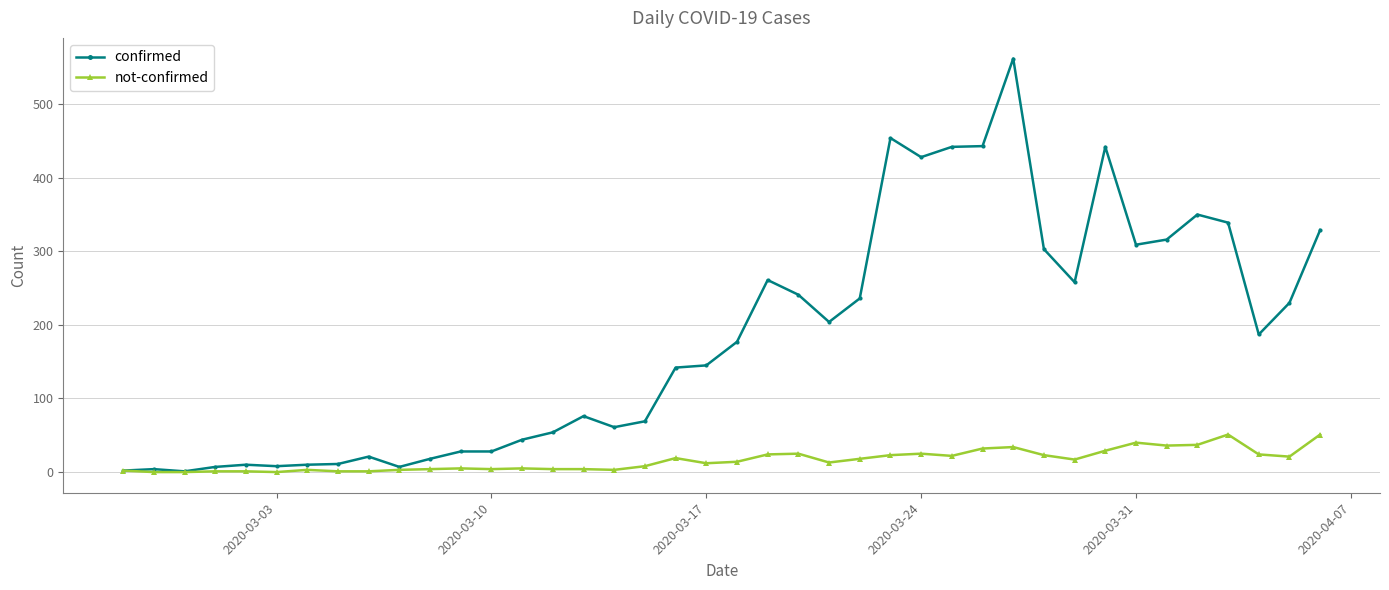

What are all the series names shown in the legend?

confirmed, not-confirmed